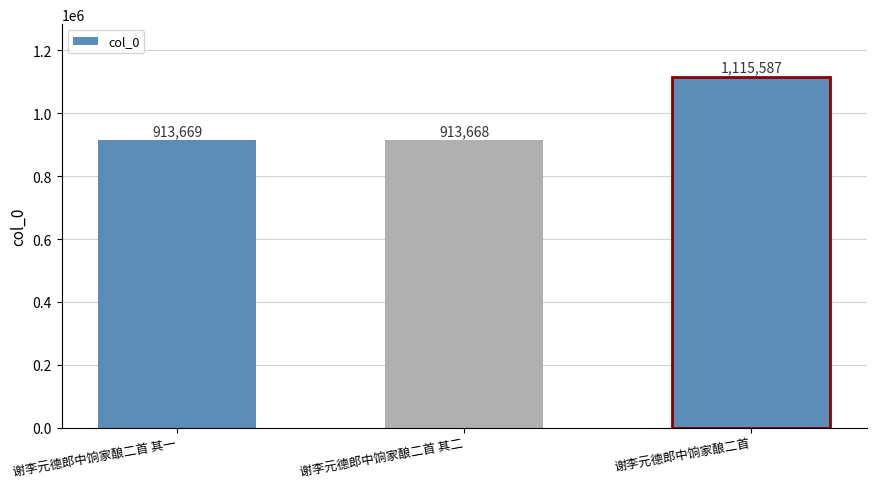

Read the value at 谢李元德郎中饷家酿二首.

1115587